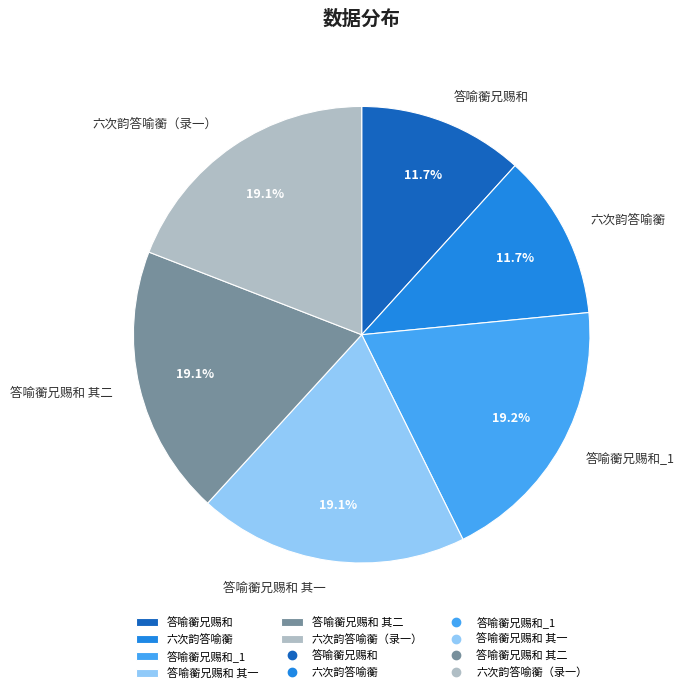

Approximately how many times larger is the value at 答喻蘅兄赐和 compared to 答喻蘅兄赐和 其一?

0.6